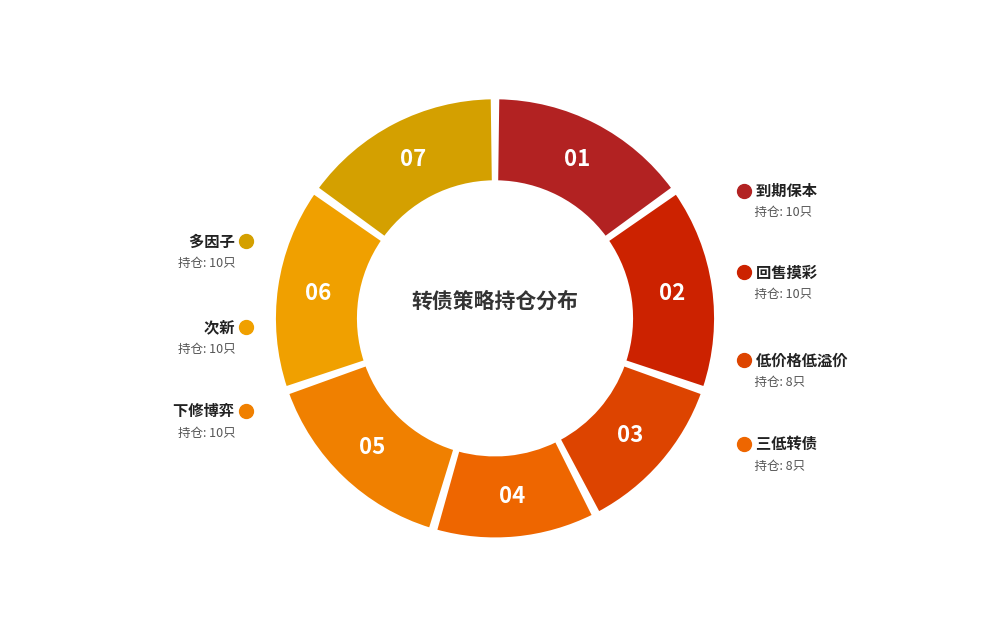

Does 三低转债 account for over 50% of the chart?

No